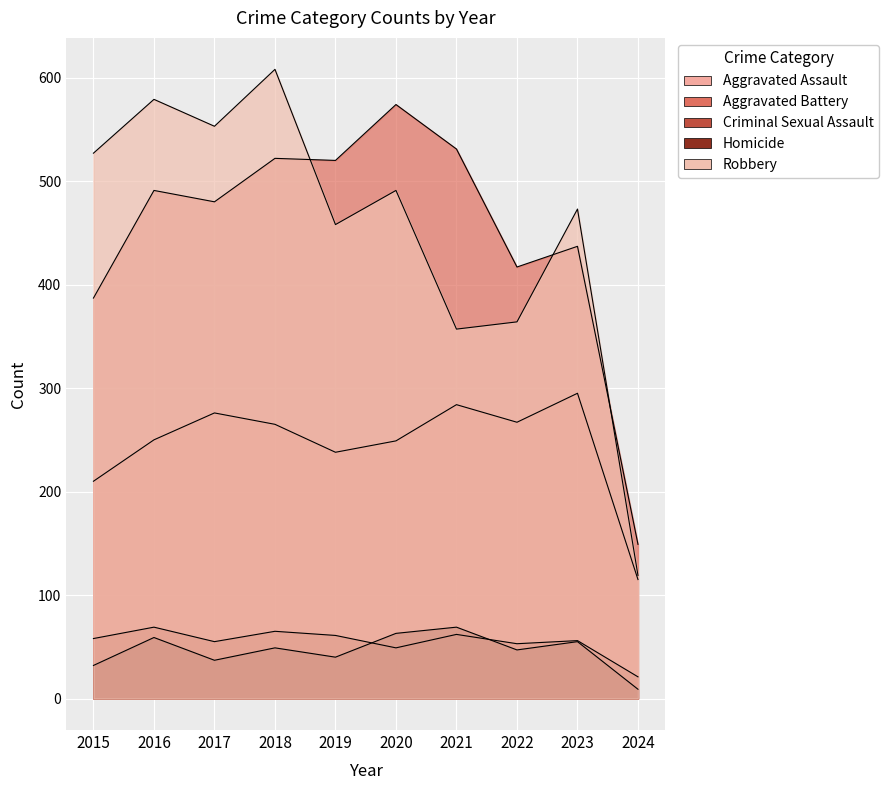

Is the value of Homicide at 2018 greater than the value of Criminal Sexual Assault at 2017?

No